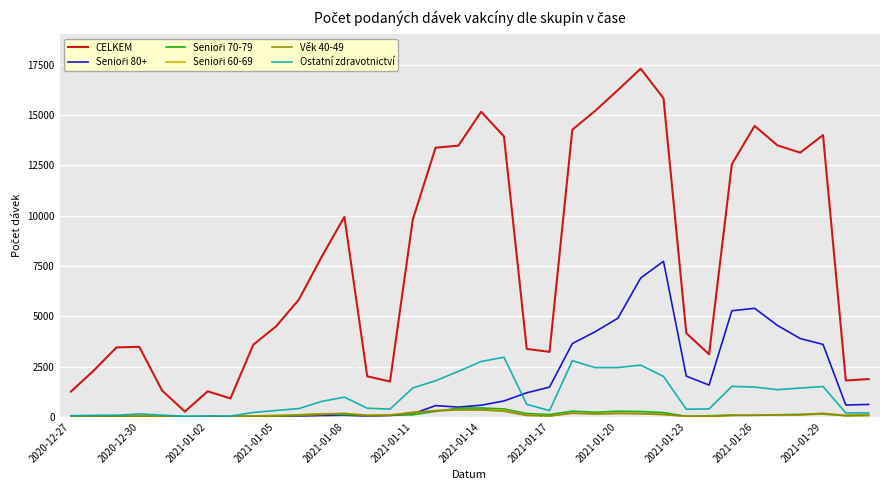

Which series has the largest total across all categories?

CELKEM